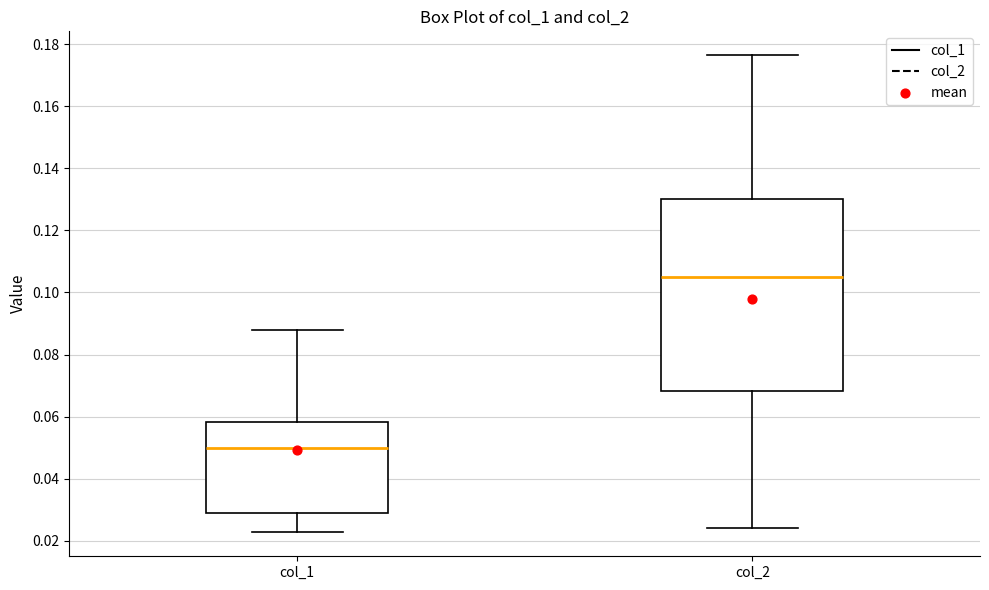

Reading left to right, transcribe this box plot: for each box, give where its median line is, the range the box spans, and where its two whiskers end, as read against the y-axis. The values are not printed on the chart, so give them approximately, as read against the axis.

col_1: median 0.050, box 0.030 to 0.058, whiskers 0.022 to 0.088
col_2: median 0.104, box 0.068 to 0.130, whiskers 0.024 to 0.176